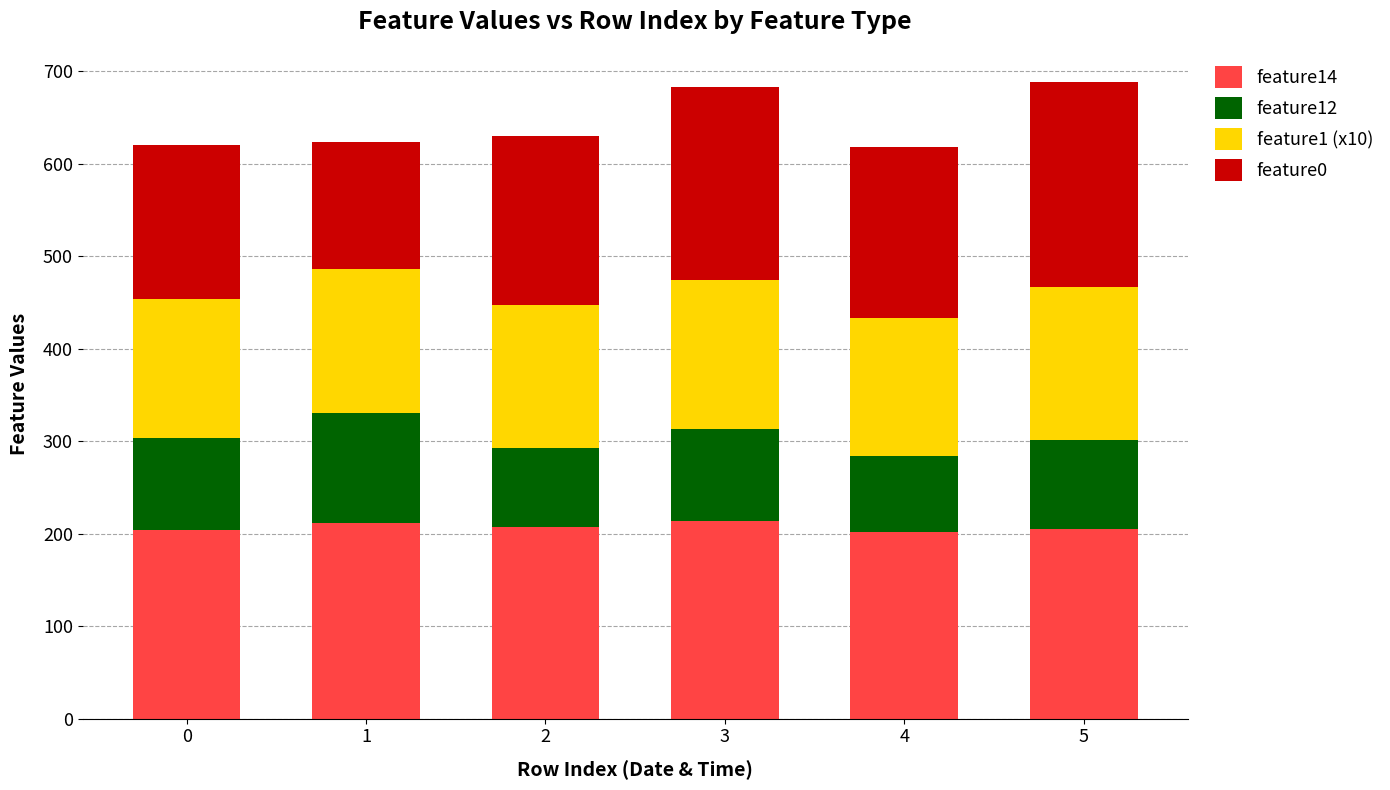

What is the sum of the feature14 values at 1 and 4?

413.0